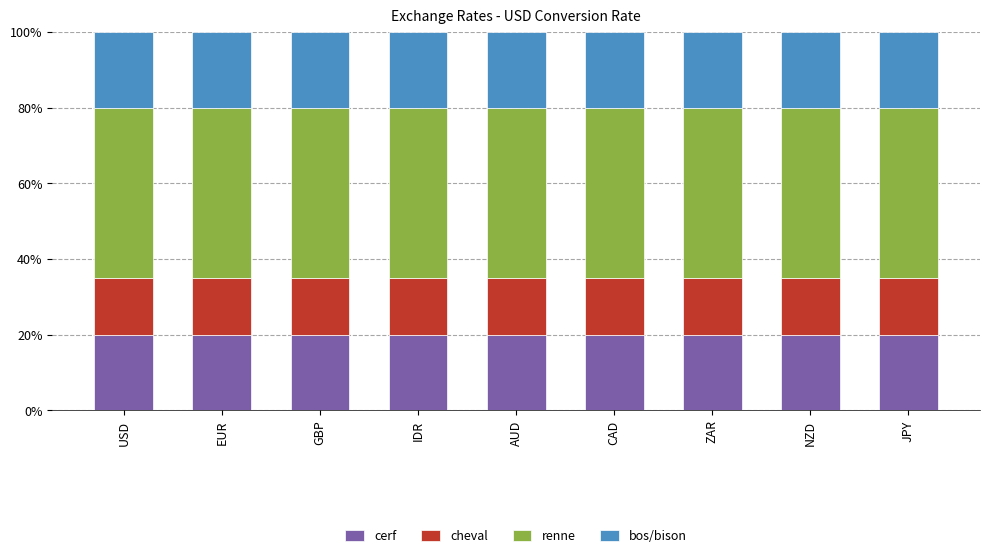

How many data points does each series have?

9